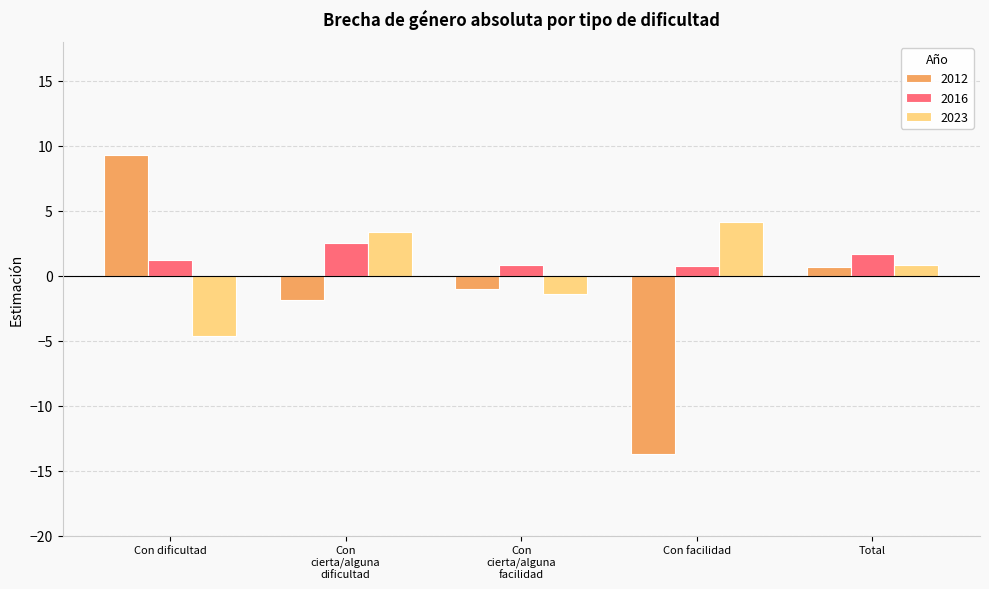

How many values in the 2012 series exceed -1?

2